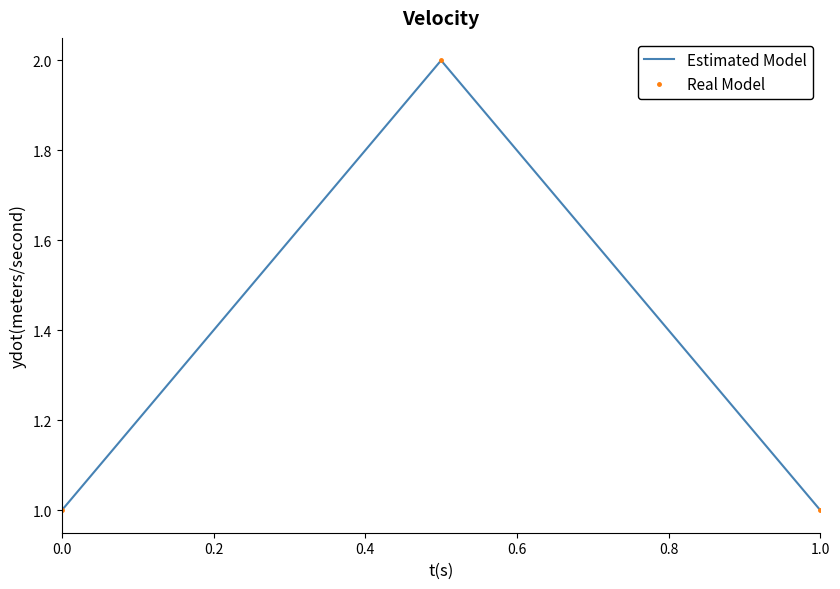

How many lines are shown in the chart?

2